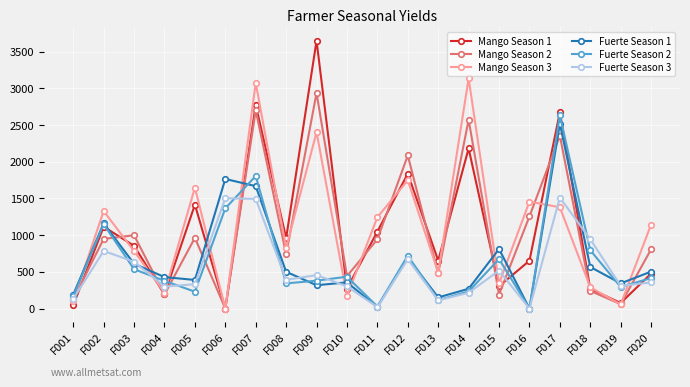

Which series has the largest range (max minus min)?

Mango Season 1